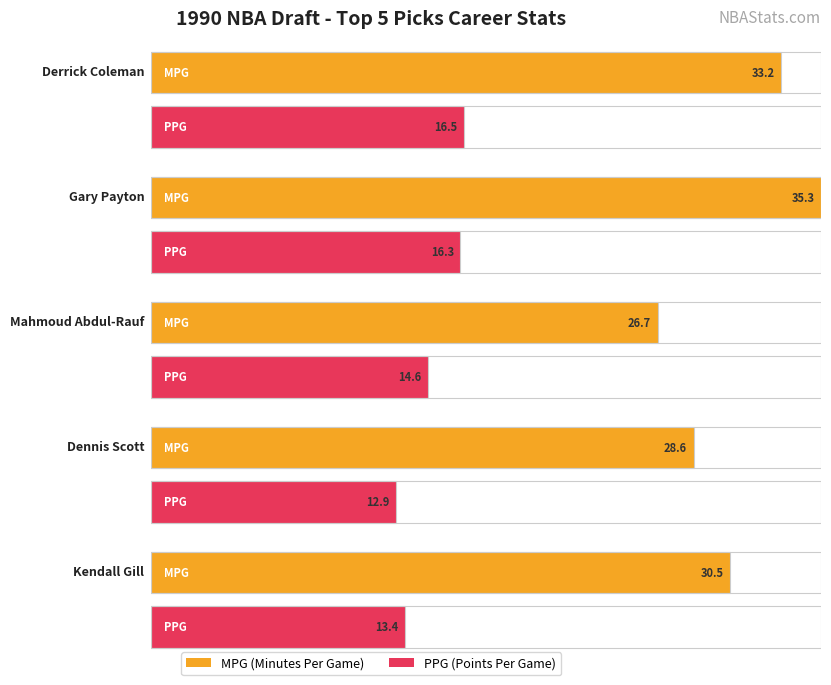

Is the value of Average utilization at Derrick Coleman greater than the value of Maximum utilization at Mahmoud Abdul-Rauf?

Yes